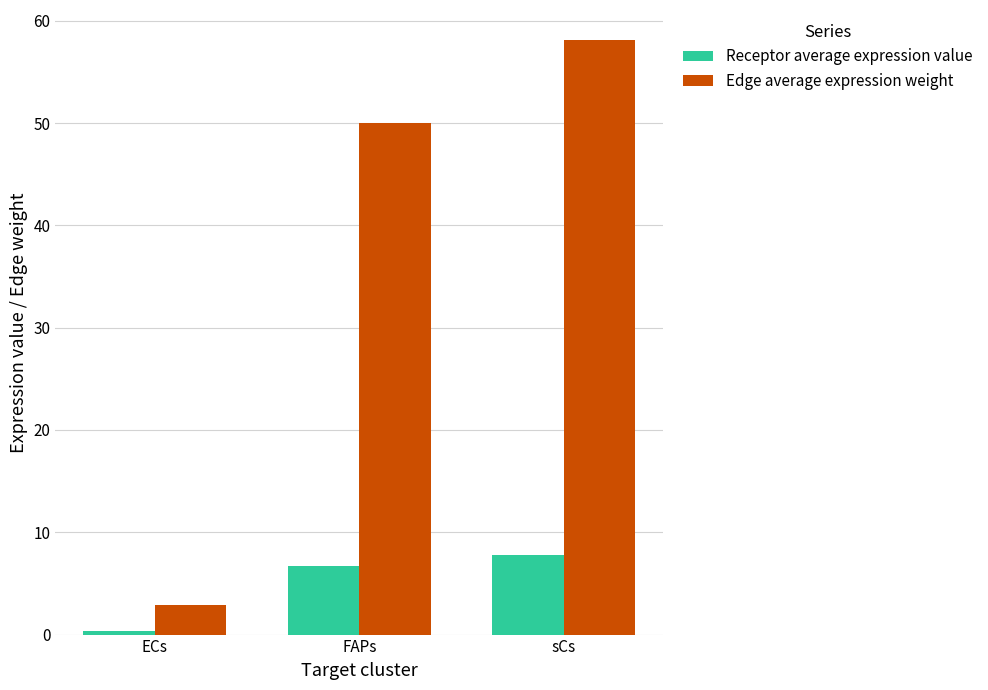

What is the sum of all Receptor average expression value values?

14.9